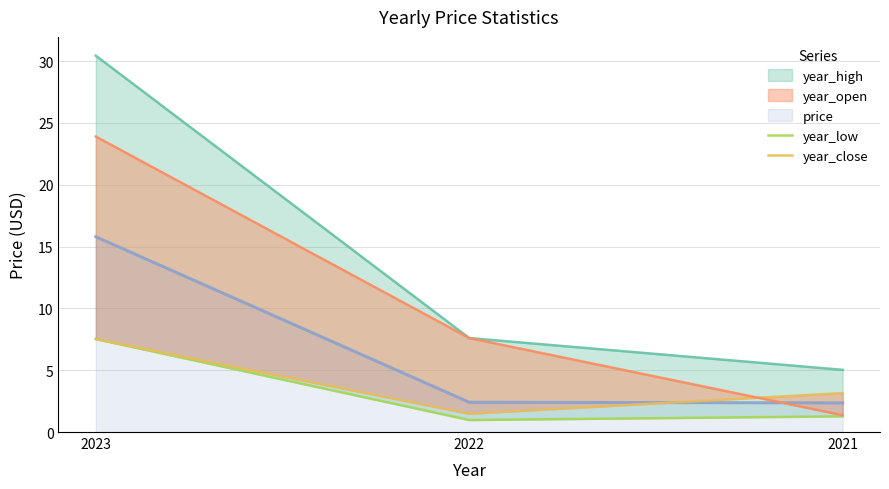

What is the lowest value of the price series?

2.4